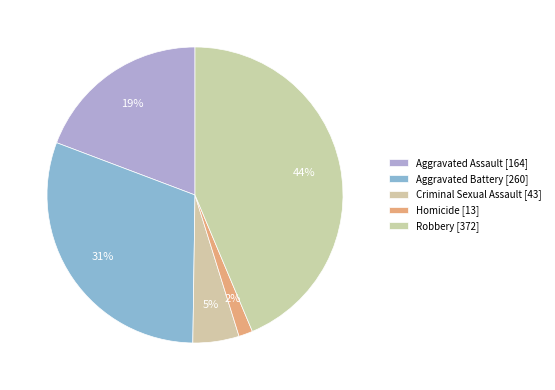

Is the sum of Criminal Sexual Assault and Robbery greater than half?

No